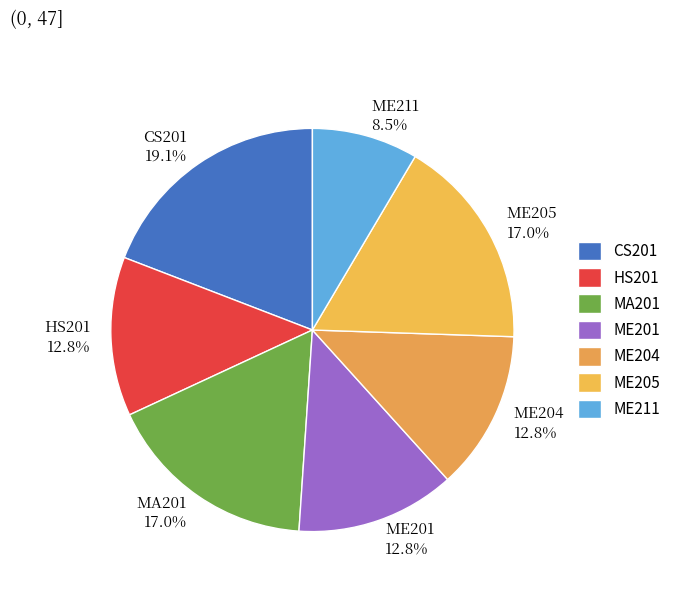

How many segments does this pie chart have?

7